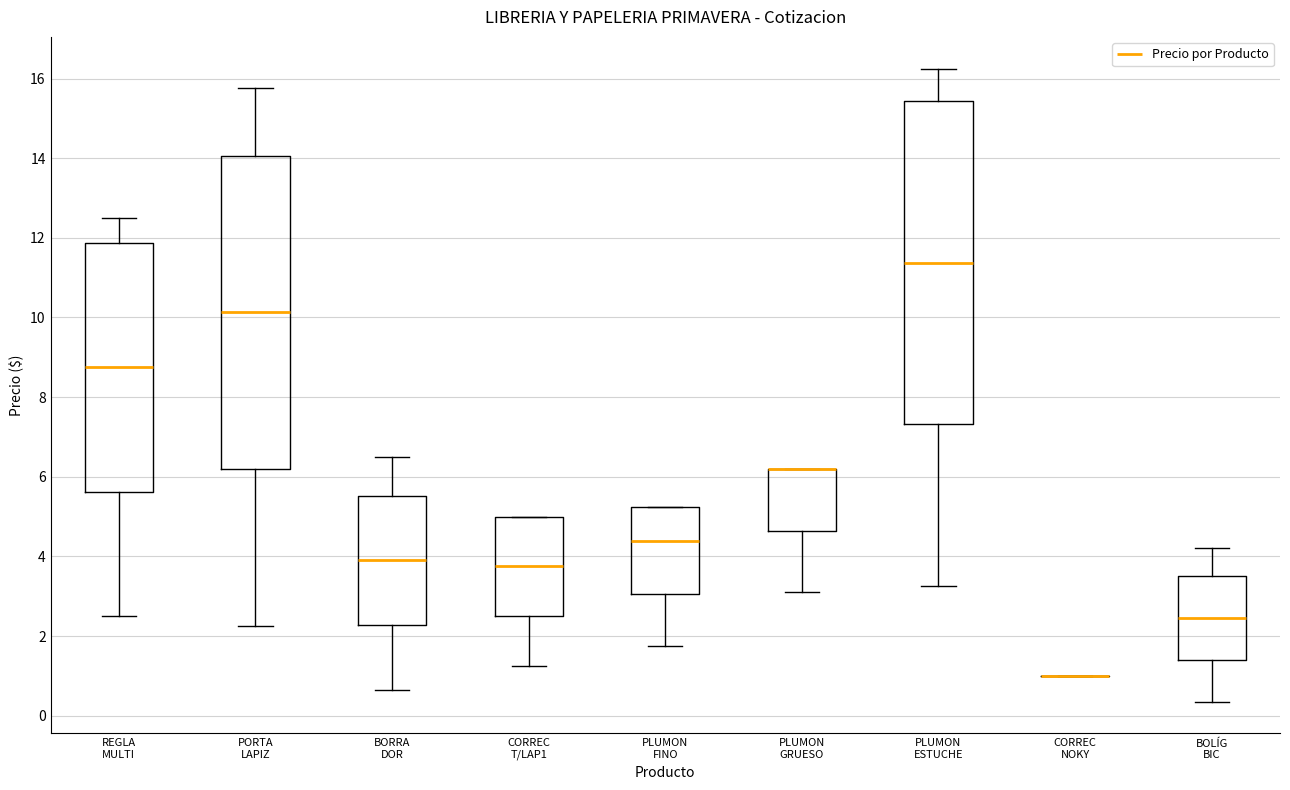

Reading left to right, read every box against the y-axis: the position of its median line, the range the box covers, and the ends of its whiskers. The values are not printed on the chart, so give them approximately, as read against the axis.

REGLA MULTI: median 8.8, box 5.6 to 11.8, whiskers 2.6 to 12.6
PORTA LAPIZ: median 10.2, box 6.2 to 14.0, whiskers 2.2 to 15.8
BORRA DOR: median 4.0, box 2.2 to 5.6, whiskers 0.6 to 6.6
CORREC T/LAP1: median 3.8, box 2.6 to 5.0, whiskers 1.2 to 5.0
PLUMON FINO: median 4.4, box 3.0 to 5.2, whiskers 1.8 to 5.2
PLUMON GRUESO: median 6.2 (drawn on the box's upper edge), box 4.6 to 6.2, whiskers 3.2 to 6.2
PLUMON ESTUCHE: median 11.4, box 7.4 to 15.4, whiskers 3.2 to 16.2
CORREC NOKY: box collapsed to a line at 1.0, whiskers 1.0 to 1.0
BOLÍG BIC: median 2.4, box 1.4 to 3.6, whiskers 0.4 to 4.2